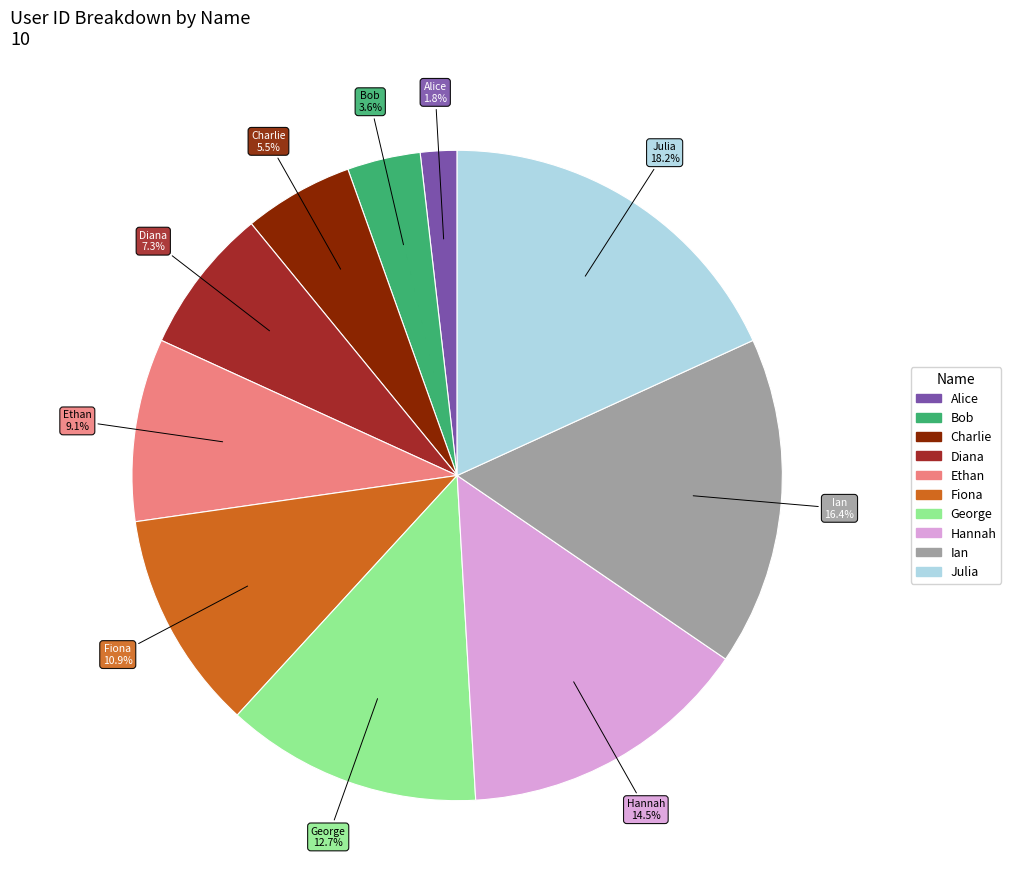

Which has a higher value, Diana or Julia?

Julia